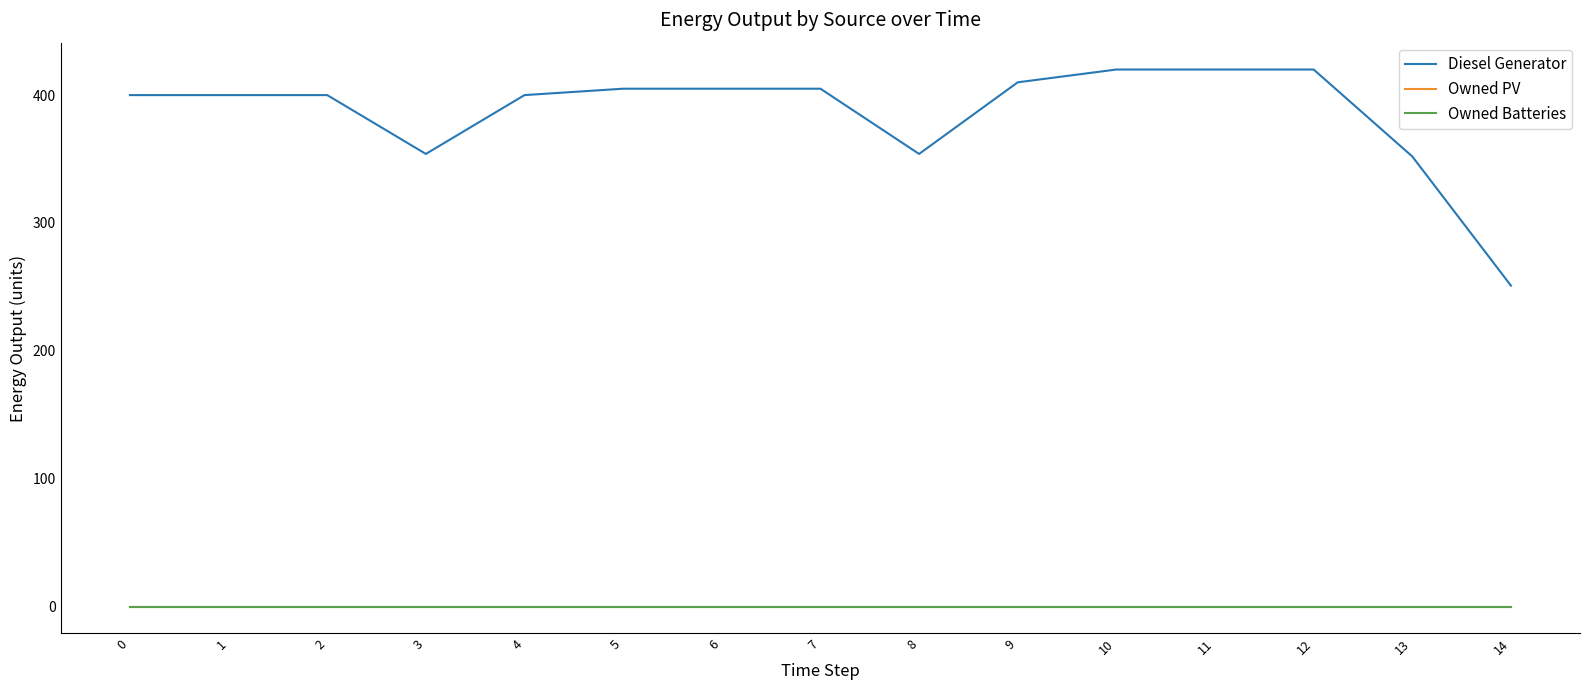

What is the value of the Diesel Generator point at the 8th from the left?

405